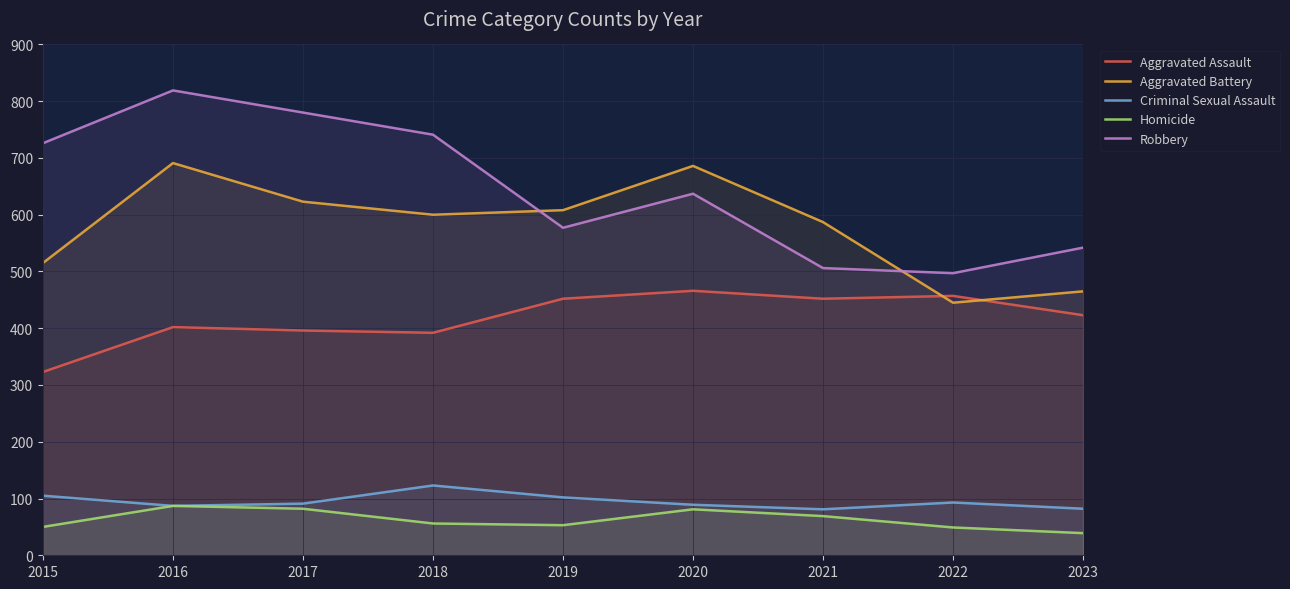

What is the difference between the maximum and second lowest values in the Homicide series?

38